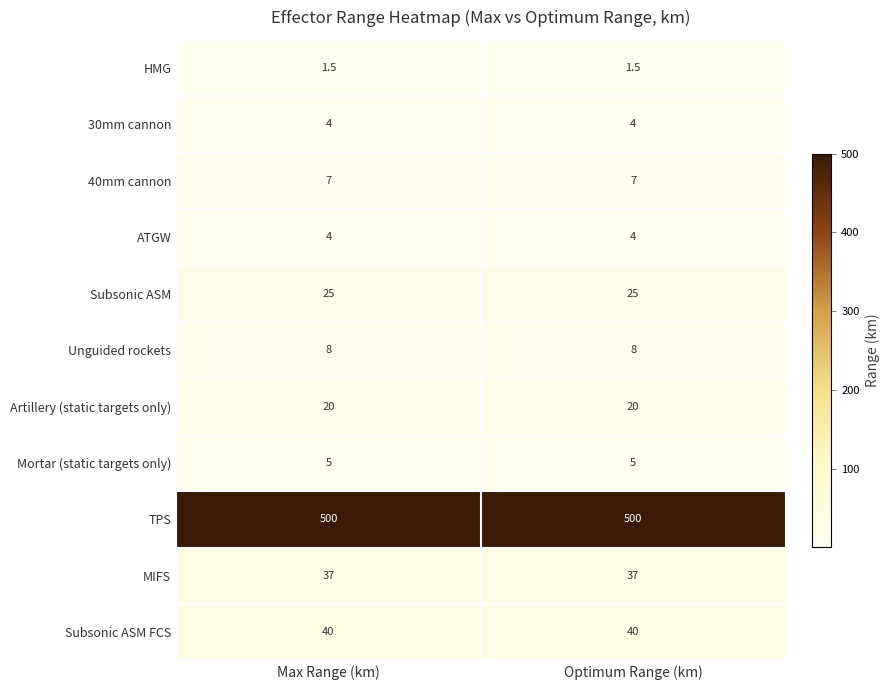

What is the maximum value for ATGW?

4.0